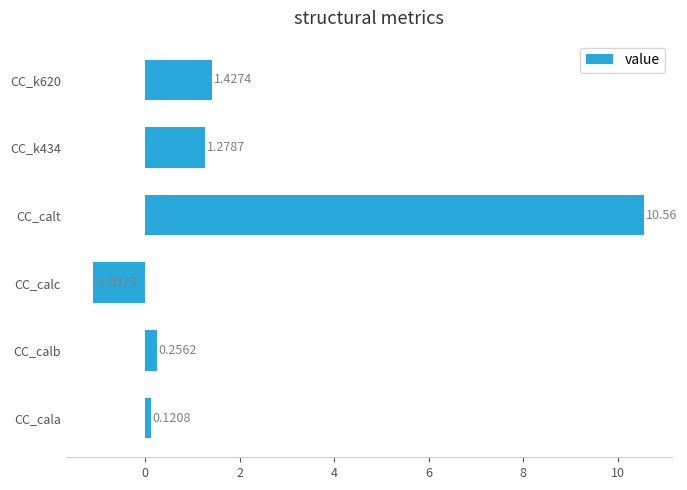

How many positive values are there?

5